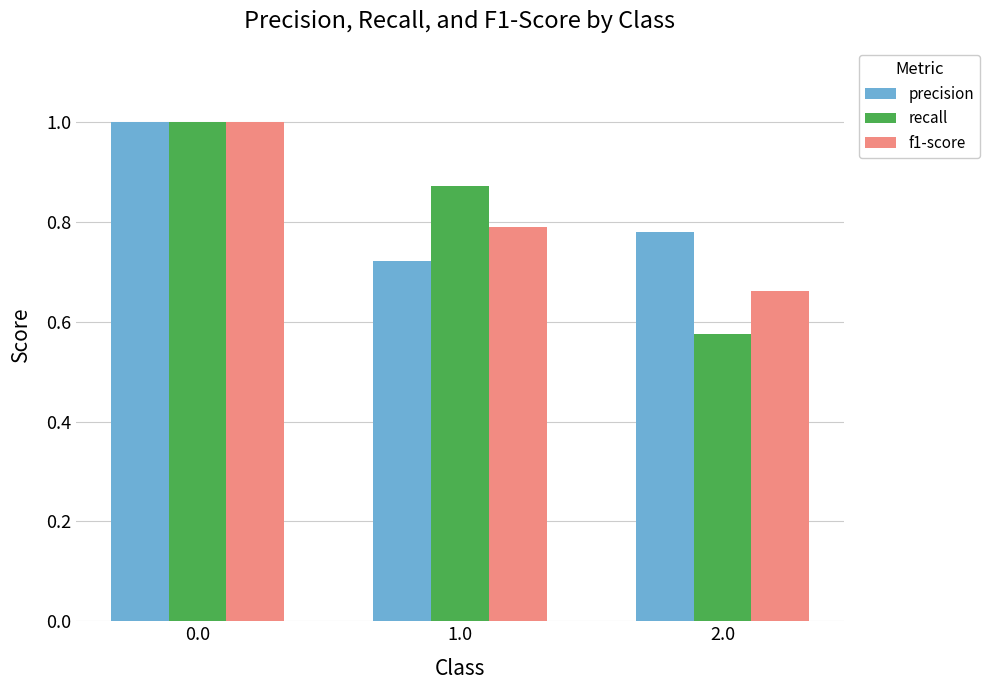

Where is precision nearest to the value 0?

1.0